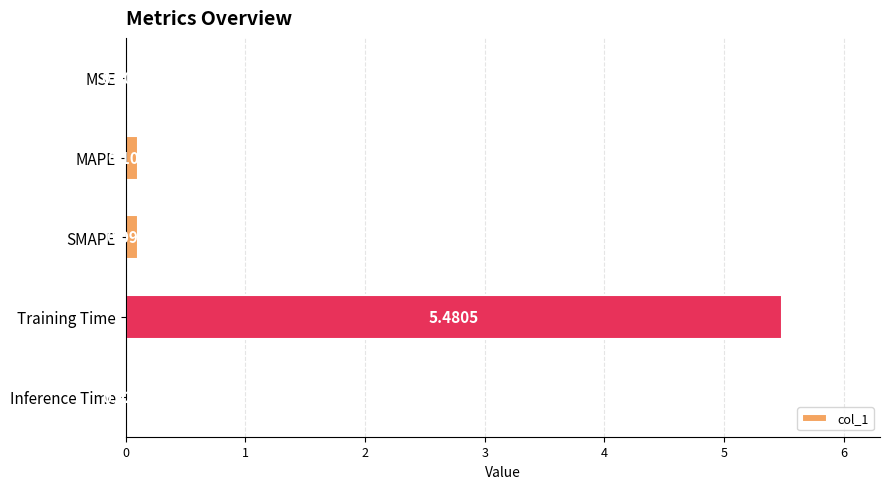

What is the sum of the values at Training Time and MSE?

5.5